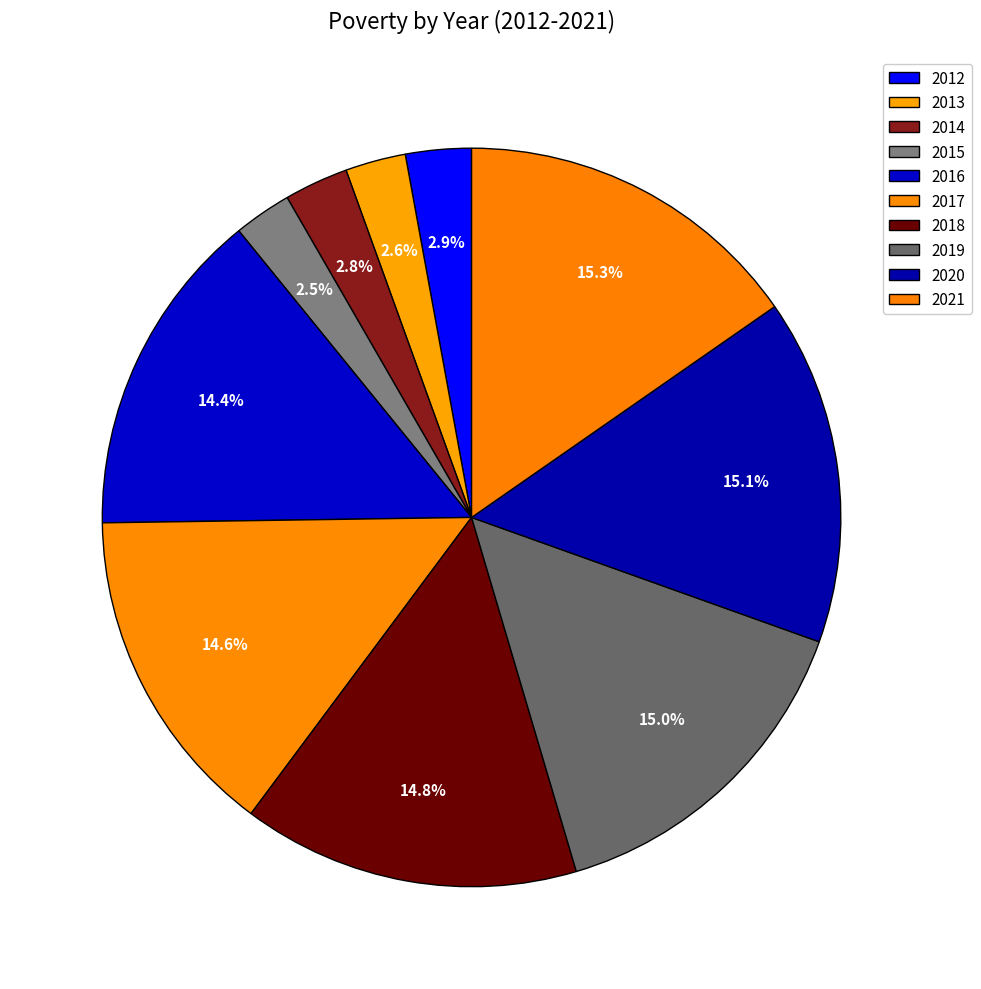

Is there any slice that represents more than half of the pie?

No